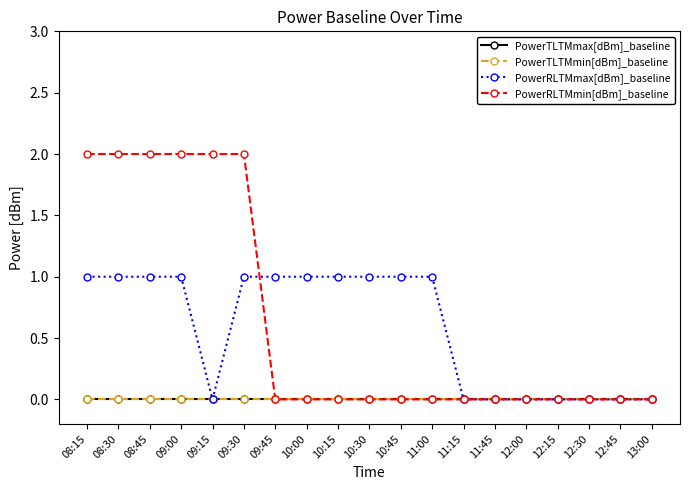

How many lines are shown in the chart?

4